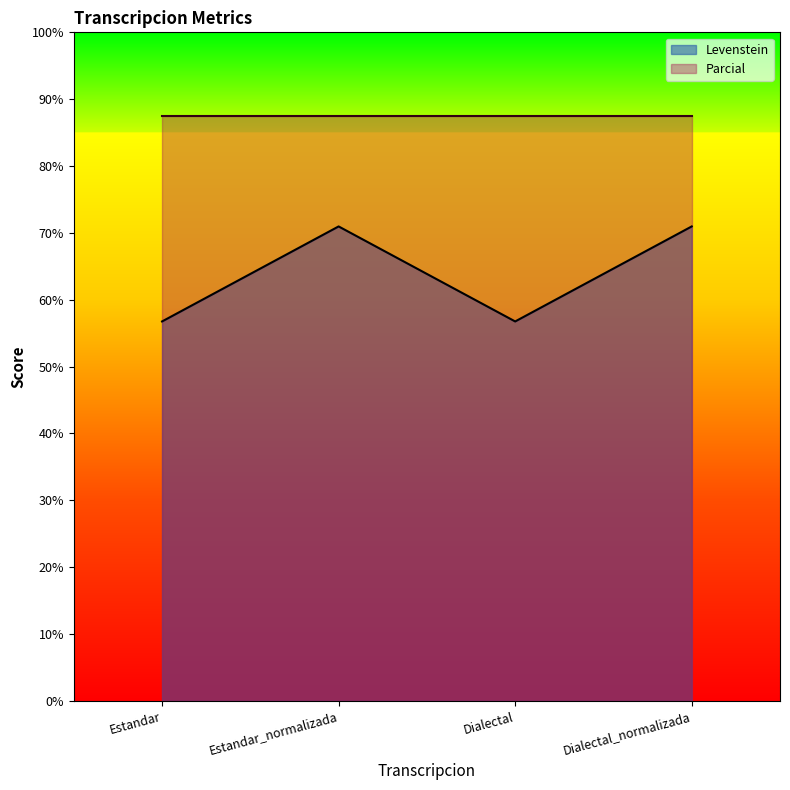

What is the value of the 2nd point from the left?

71.0